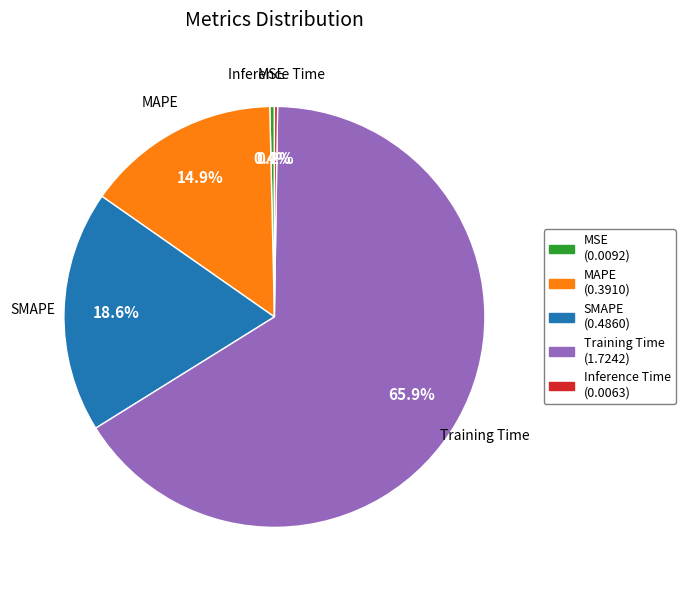

To the nearest percent, what is the difference between the largest and smallest slice percentages?

66%